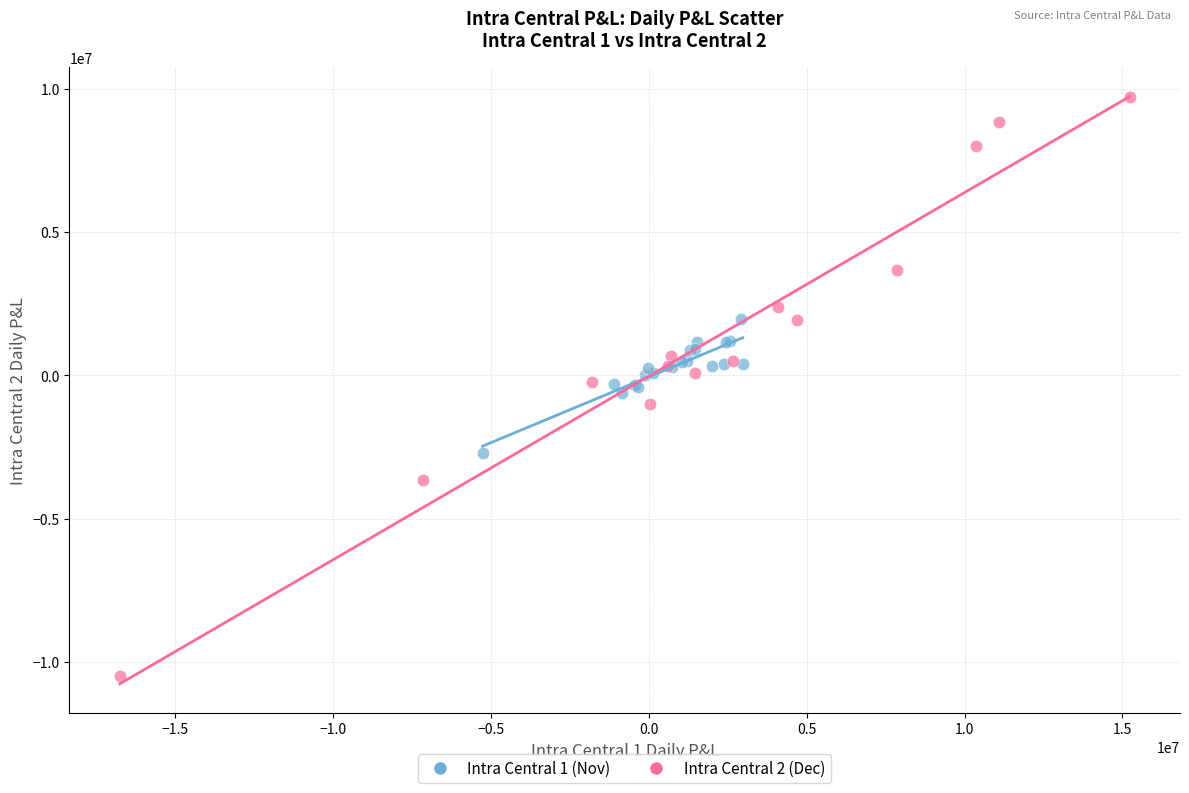

Which series contains the highest Y value?

Intra Central 2 (Dec)